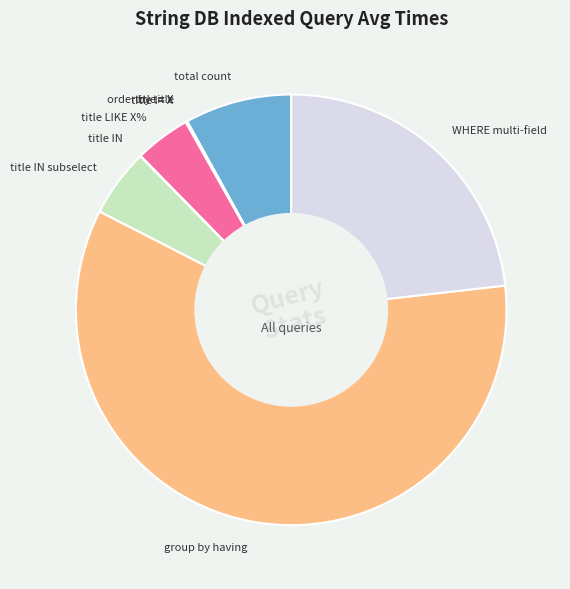

Does any single category account for the majority?

Yes